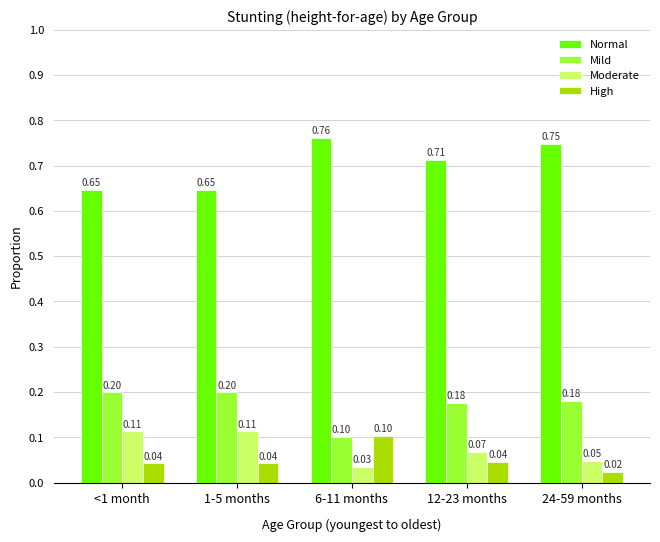

What are all the series names shown in the legend?

Normal, Mild, Moderate, High